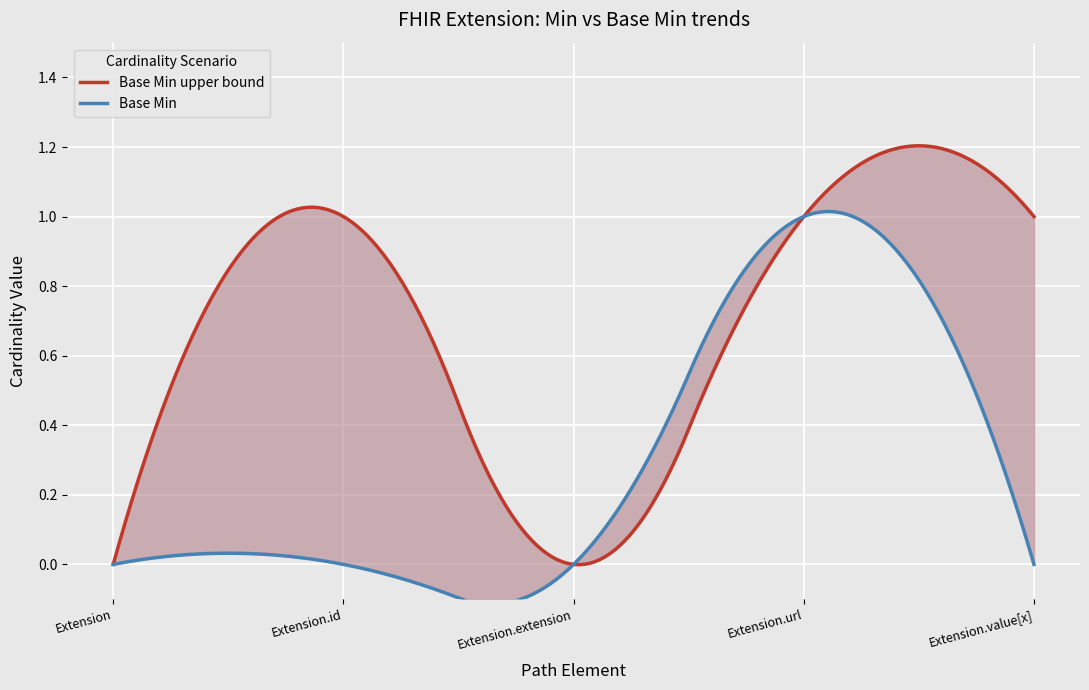

True or false: Base Min upper and Base Min cross at least once.

False